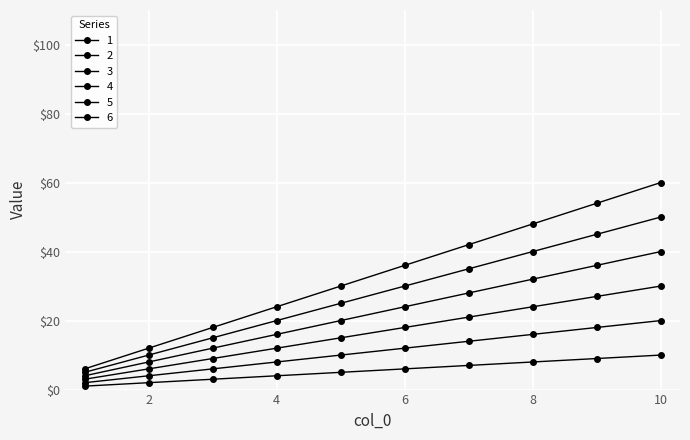

What is the greatest value displayed?

60